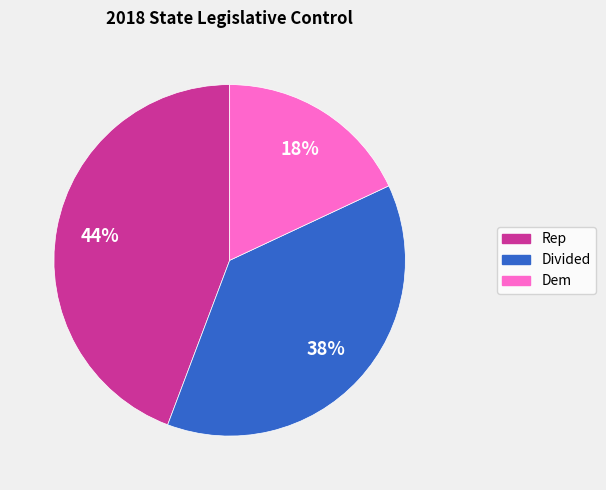

What percentage is the Rep slice, to the nearest percent?

44%